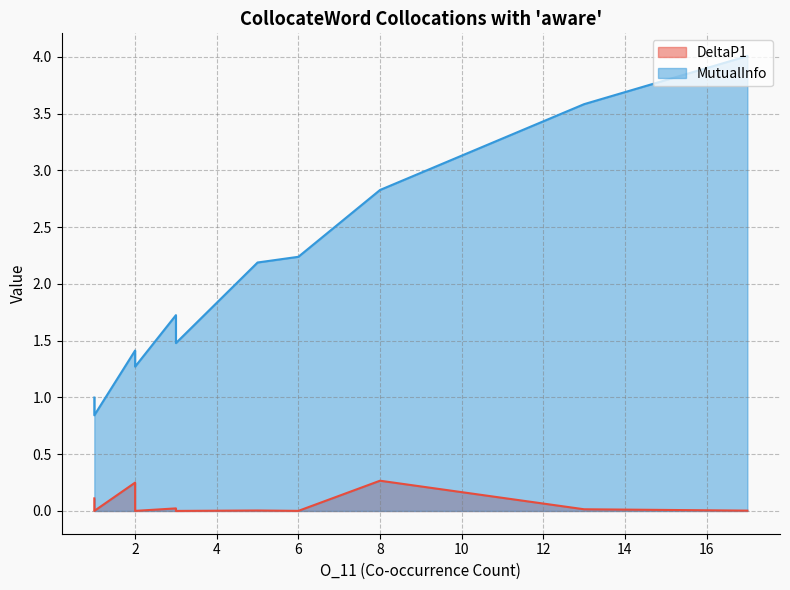

What is the sum of all MutualInfo values?

52.7